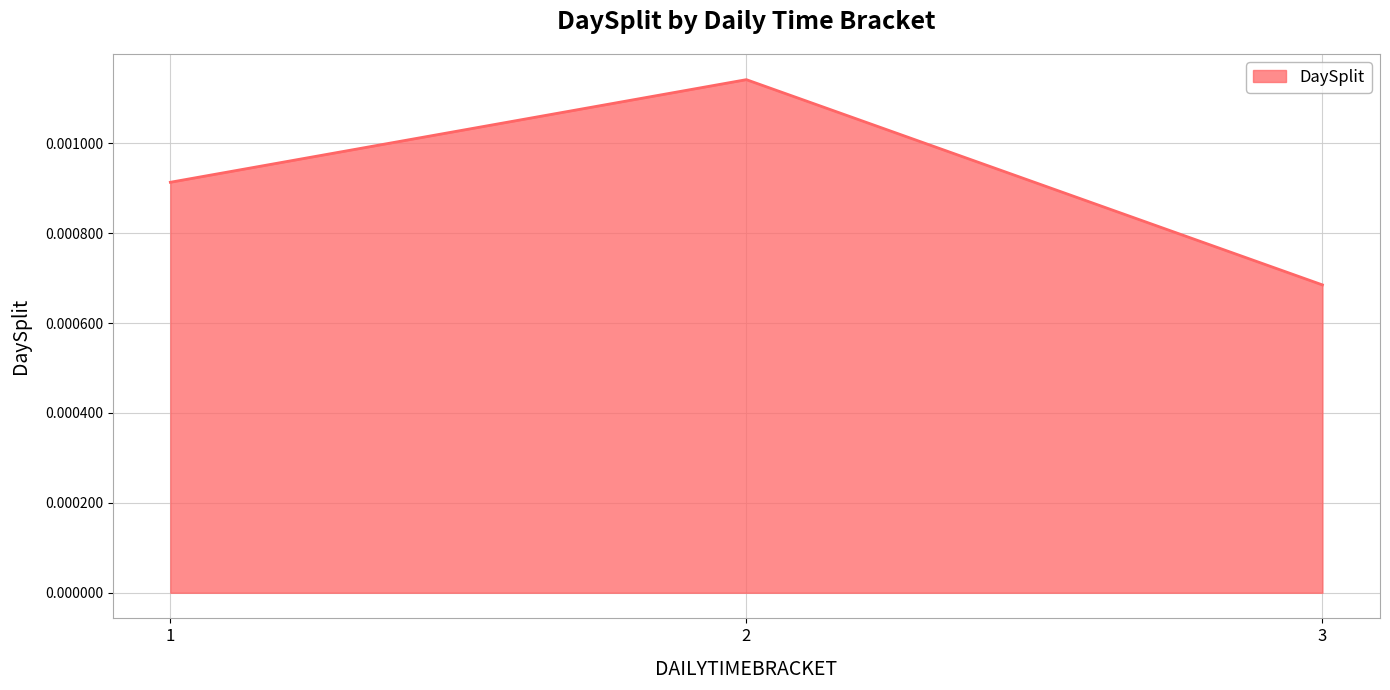

At which category does the chart reach its minimum across all series?

3